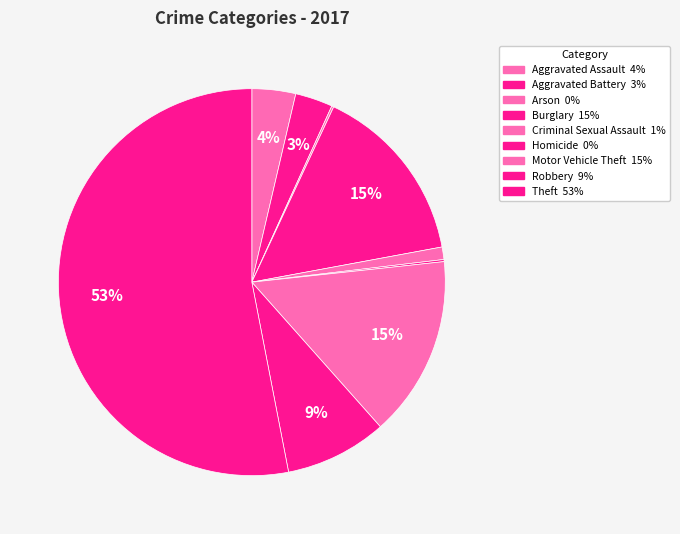

Which slice is the largest?

Theft